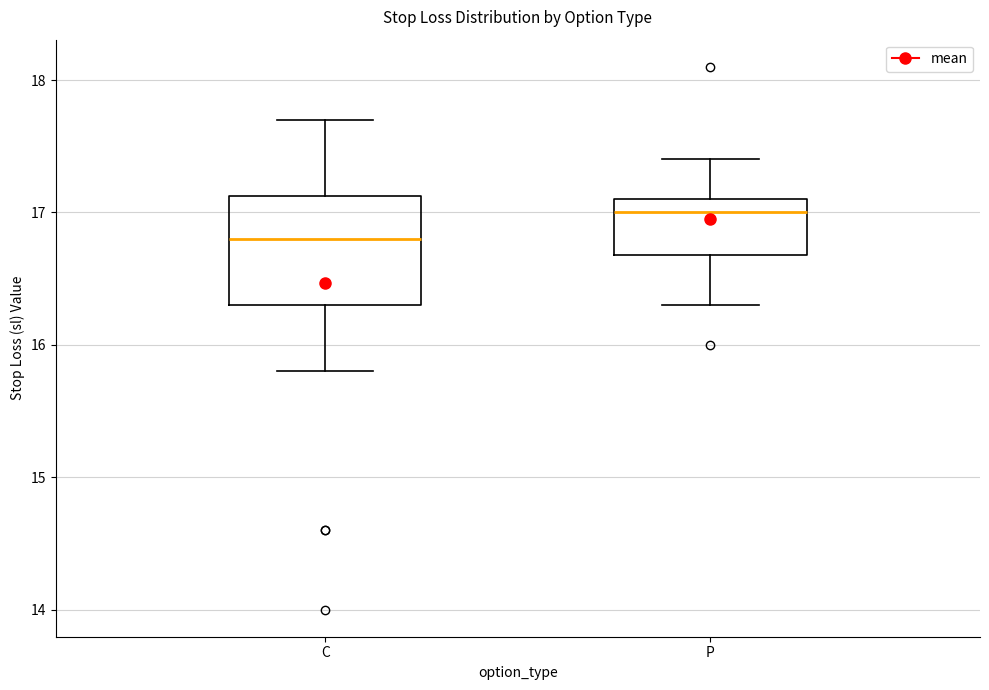

Reading left to right, read every box against the y-axis: the position of its median line, the range the box covers, and the ends of its whiskers. The values are not printed on the chart, so give them approximately, as read against the axis.

C: median 16.8, box 16.3 to 17.1, whiskers 15.8 to 17.7
P: median 17.0, box 16.7 to 17.1, whiskers 16.3 to 17.4